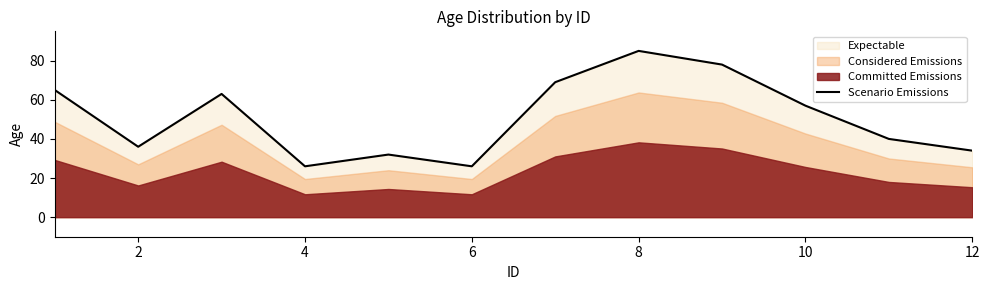

Read the value at 2.

36